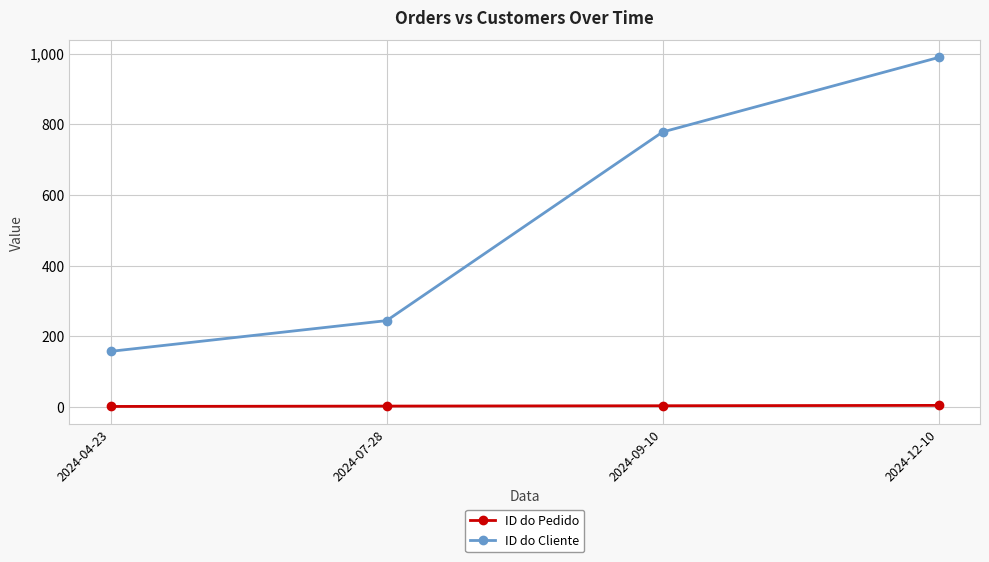

Is it true that ID do Cliente equals 778 at 2024-09-10?

True